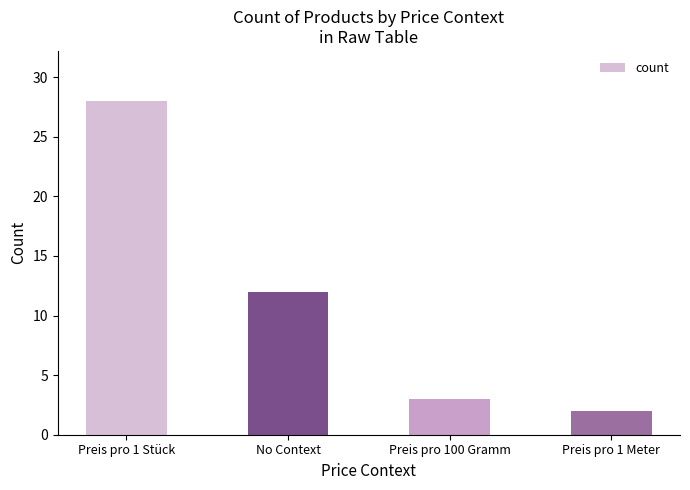

How many data points are less than 12?

2